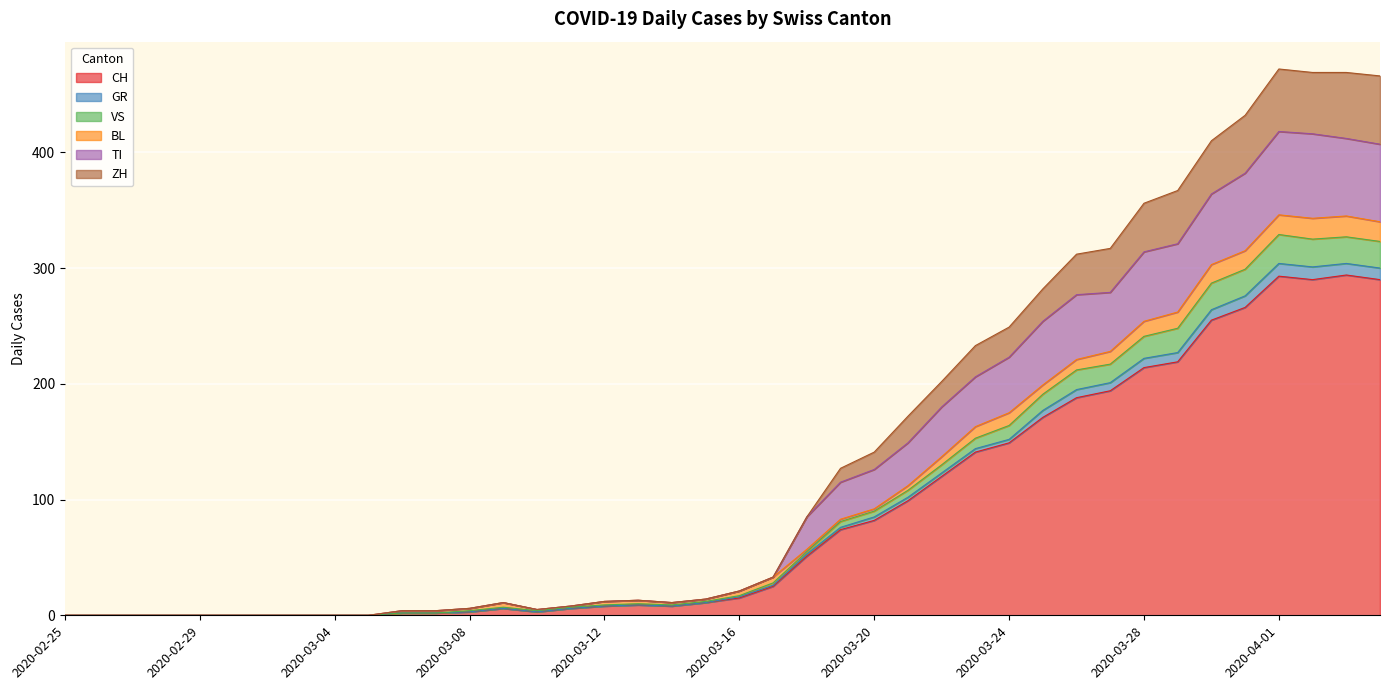

What is the label of the 27th point from the right?

2020-03-09